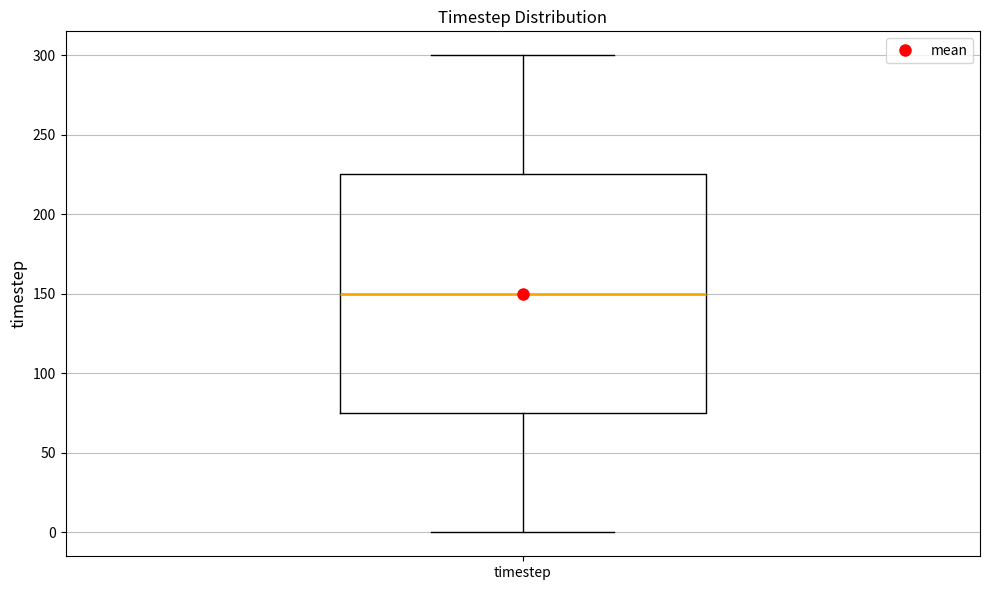

Where does the median line of the box for timestep sit on the y-axis? The values are not printed on the chart, so give them approximately, as read against the axis.

150